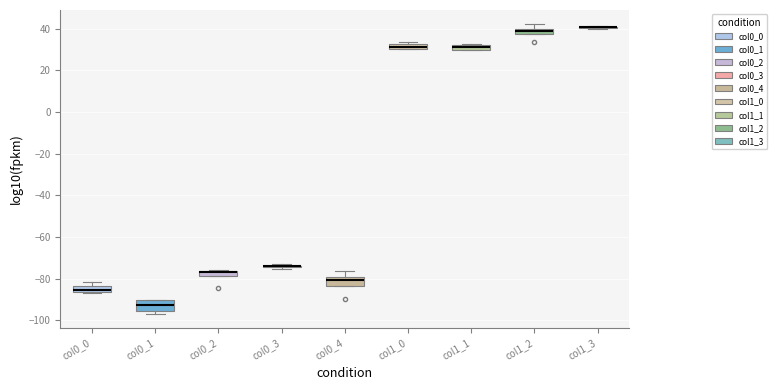

Where is the upper edge of the box for col0_2 on the y-axis? The values are not printed on the chart, so give them approximately, as read against the axis.

-76